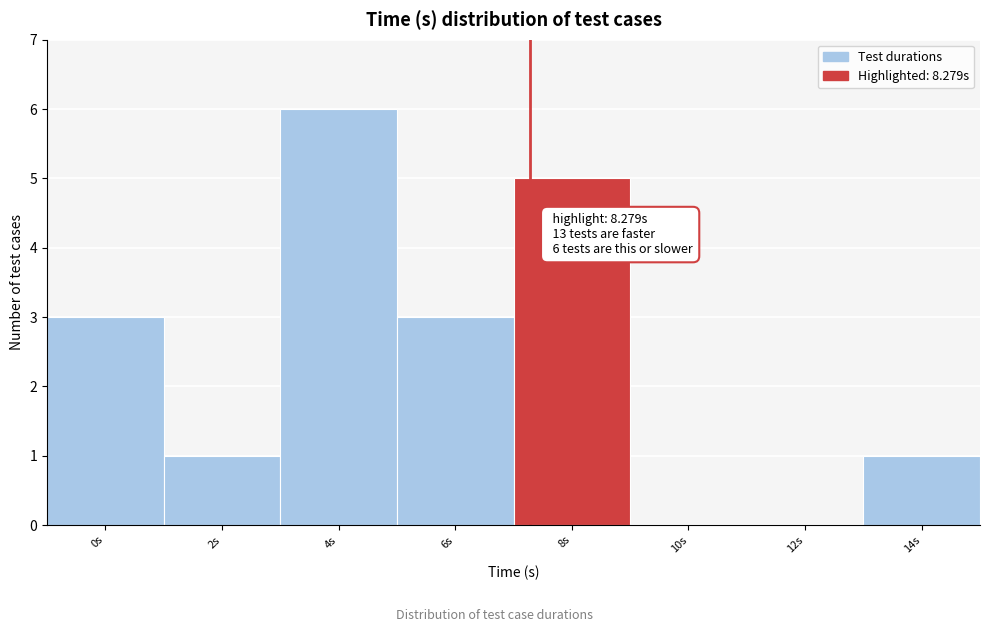

Reading left to right, list all the values displayed in this chart.

0s=3	2s=1	4s=6	6s=3	8s=5	10s=0	12s=0	14s=1